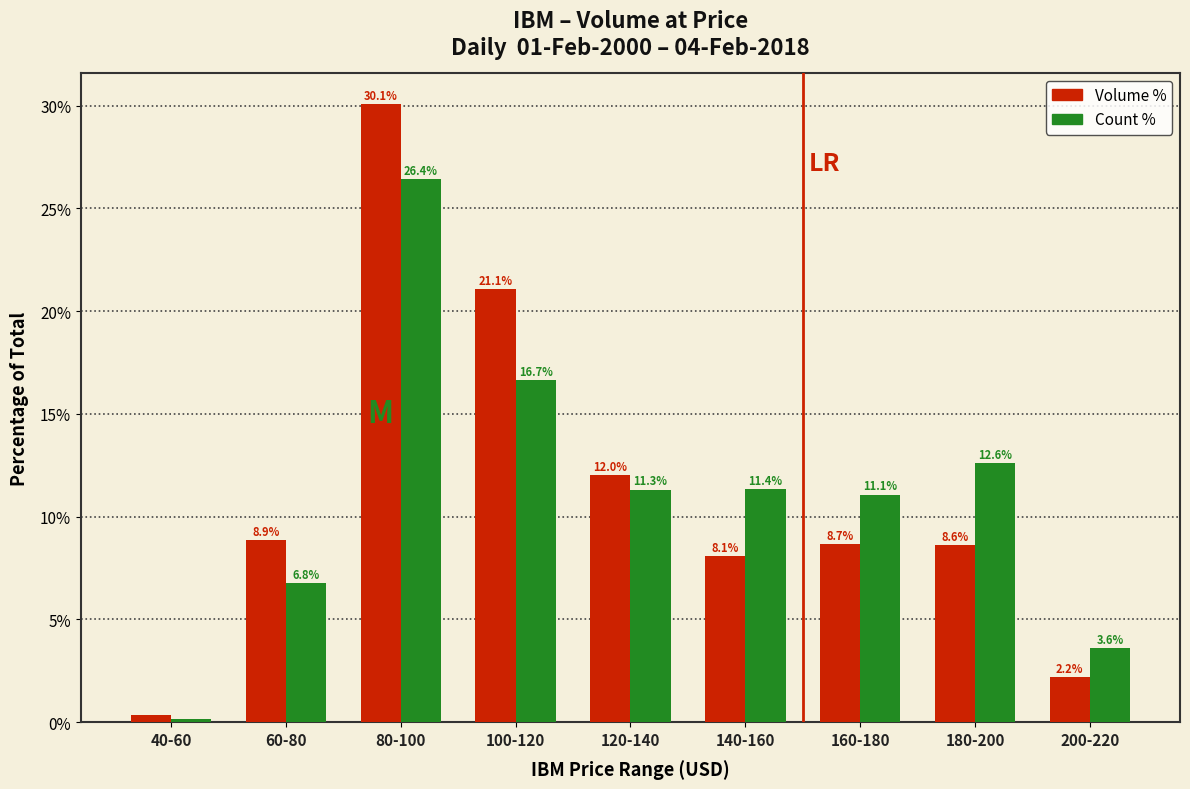

Which category has the lowest value across all series?

40-60